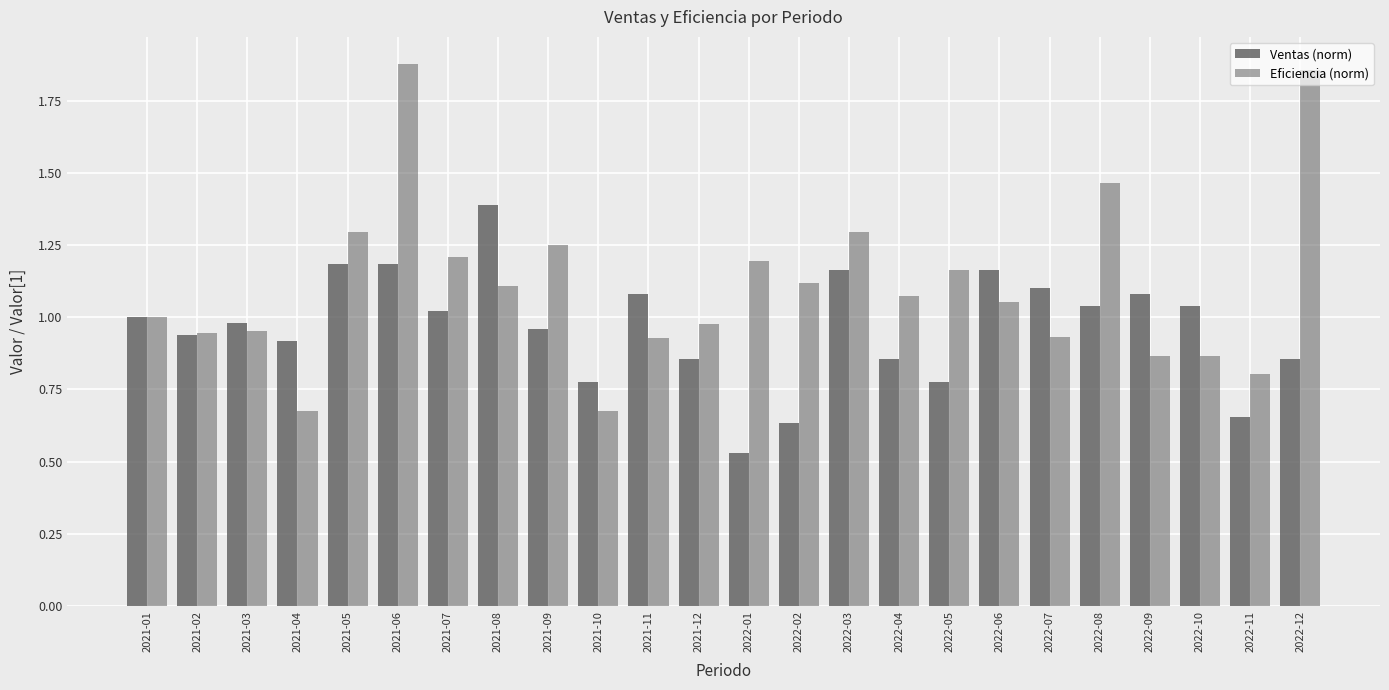

How many bars are there in each group?

2